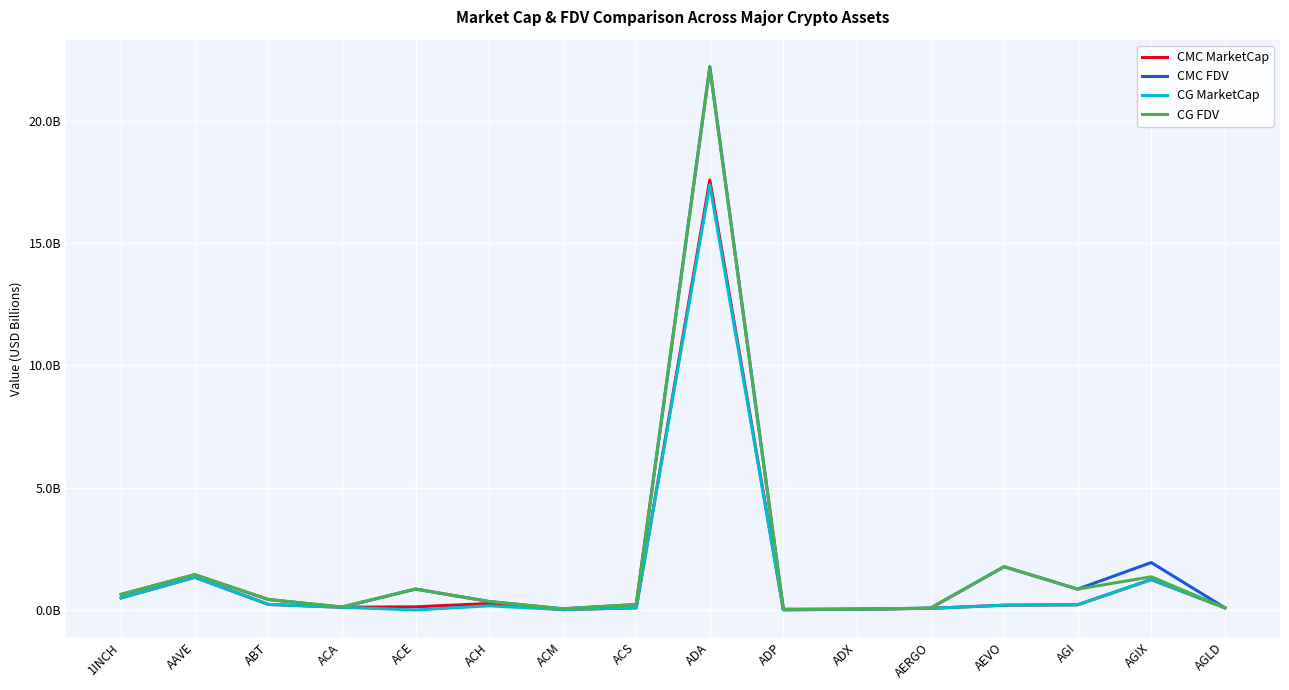

Does the chart display data point markers on the line(s)?

No